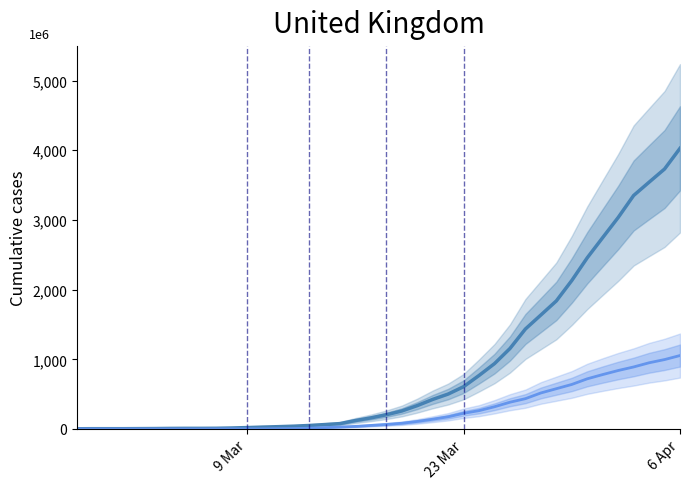

What is the highest value of the 1 series?

4028